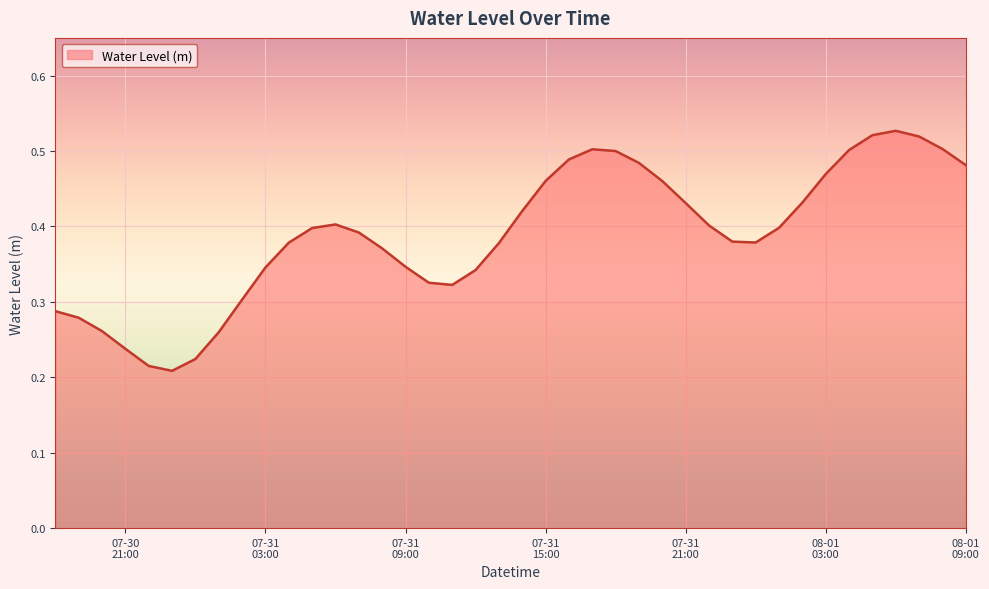

What is the label of the 19th point from the right?

07-31 15:00